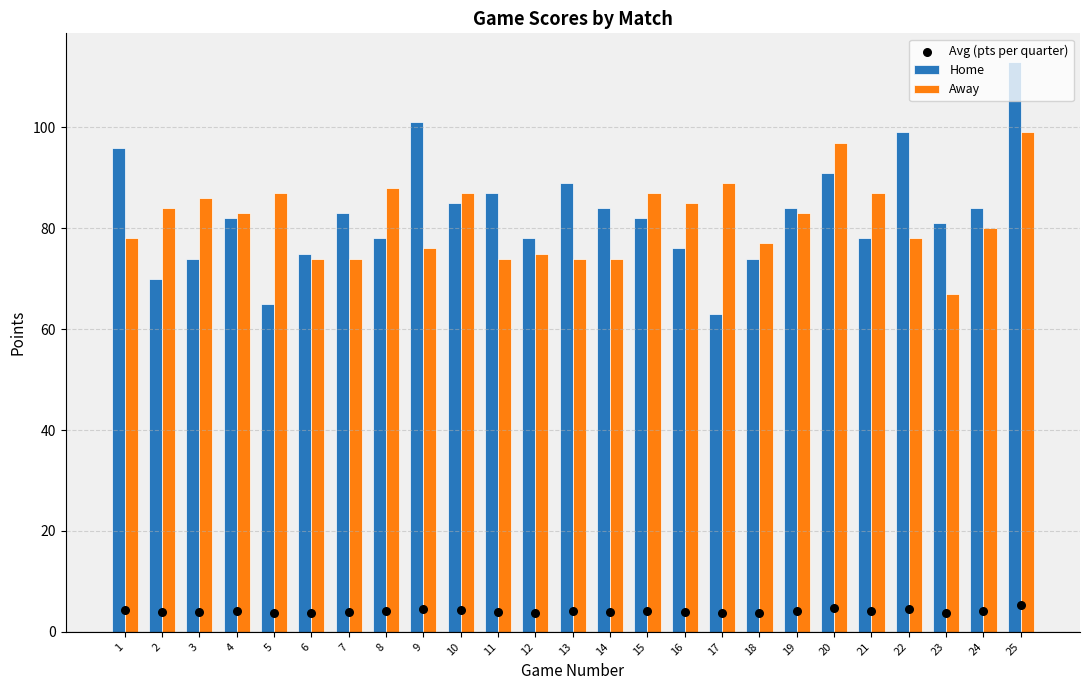

What are all the series names shown in the legend?

Home, Away, Avg (pts per quarter)